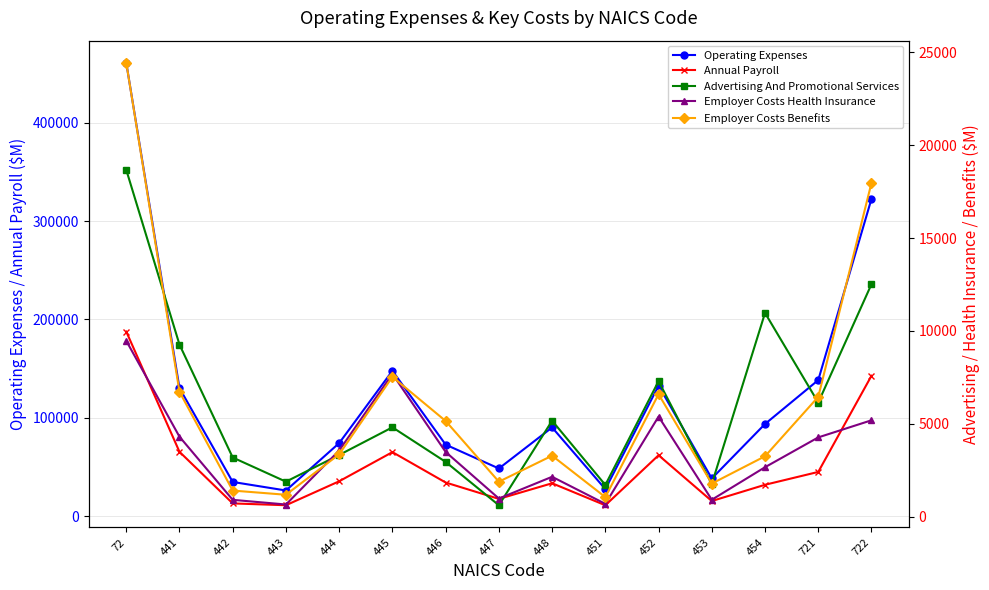

What are all the series names shown in the legend?

Operating Expenses, Annual Payroll, Advertising And Promotional Services, Employer Costs Health Insurance, Employer Costs Benefits